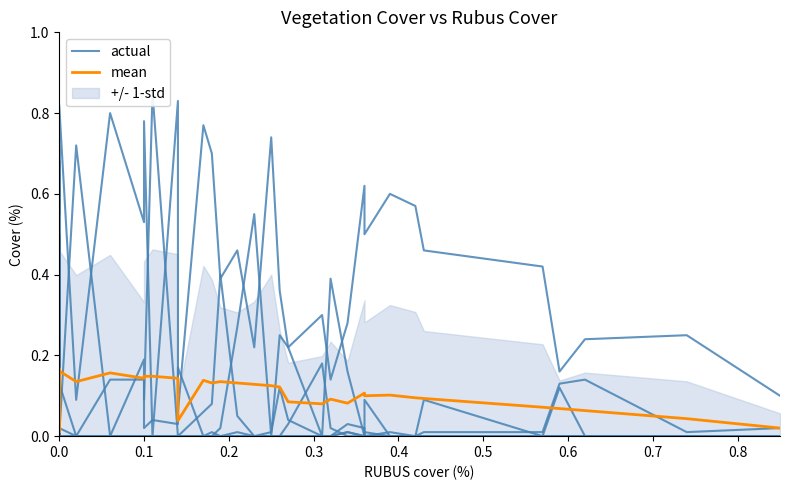

What is the highest value of the actual series?

0.8